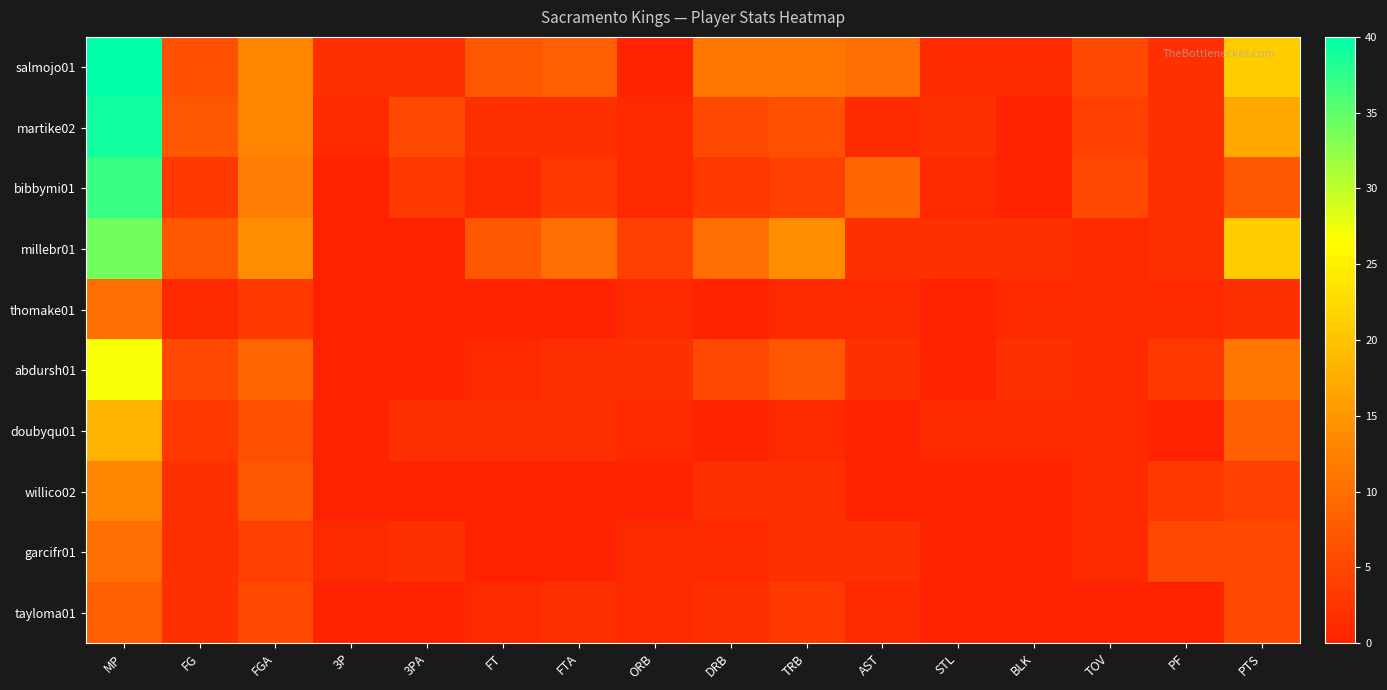

Which series has the largest range (max minus min)?

salmojo01